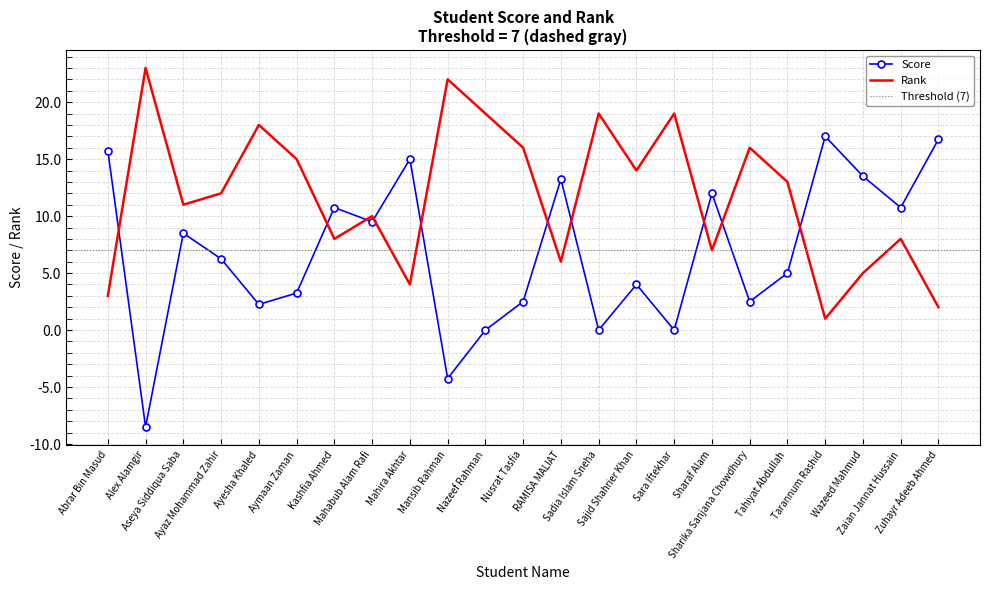

Rank the series by their average value, from highest to lowest.

Rank, Score